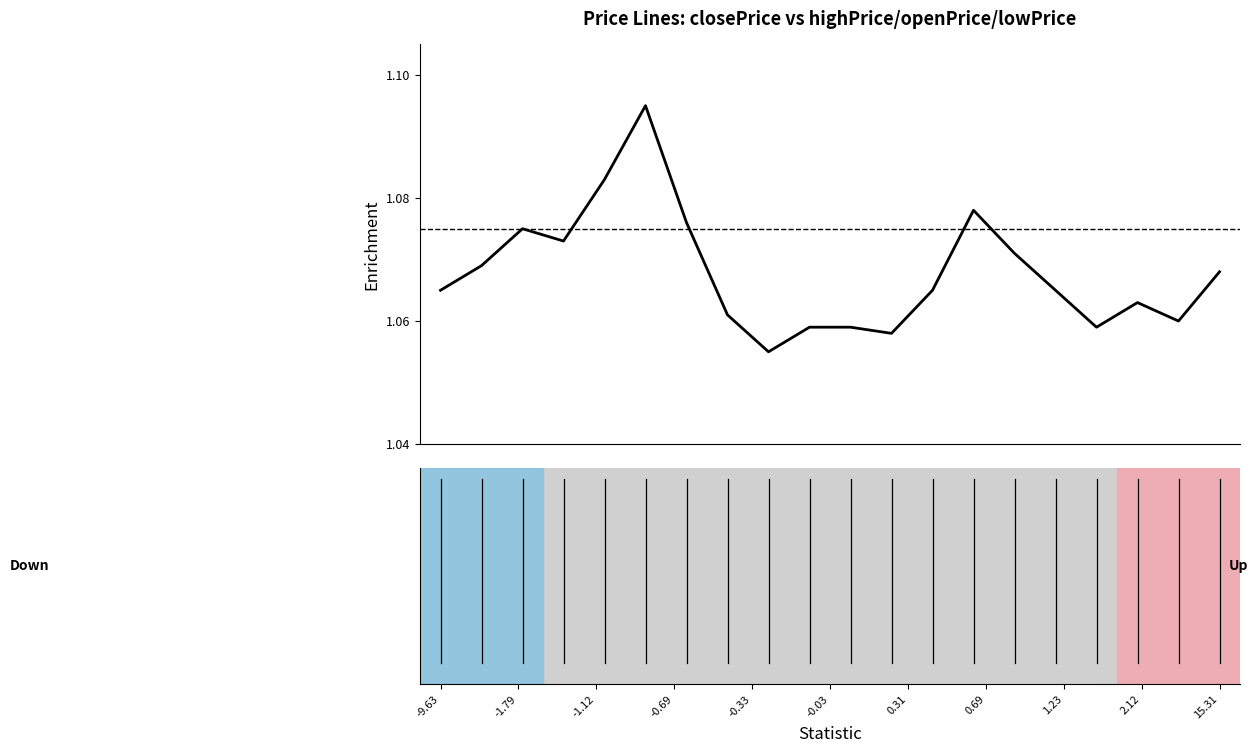

How many points are lower than both their immediate neighbors (excluding endpoints)?

5